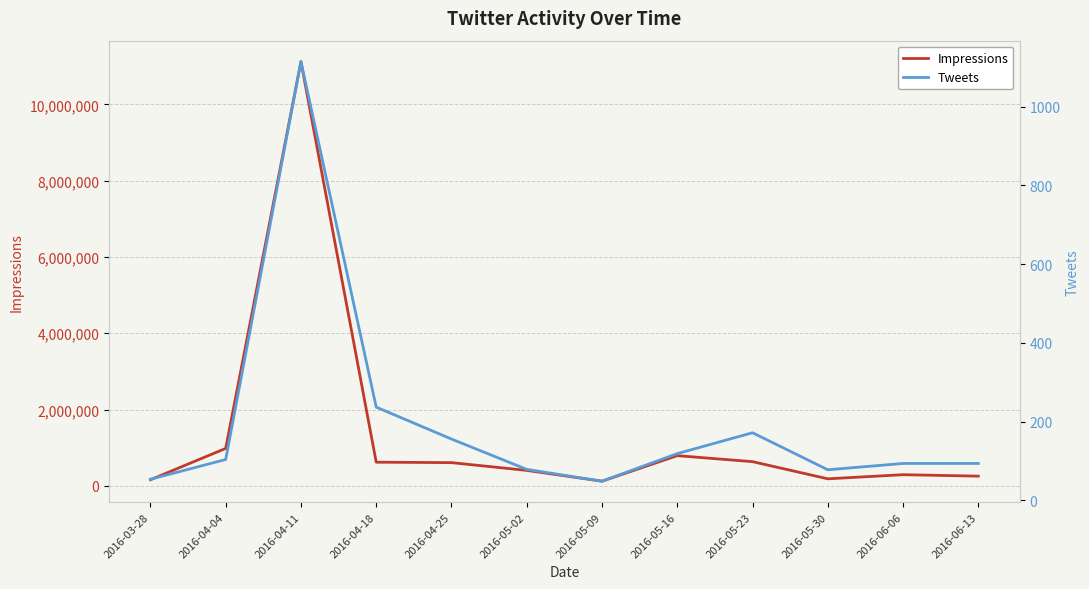

Is the value of Tweets at 2016-05-02 greater than the value of Impressions at 2016-04-04?

No